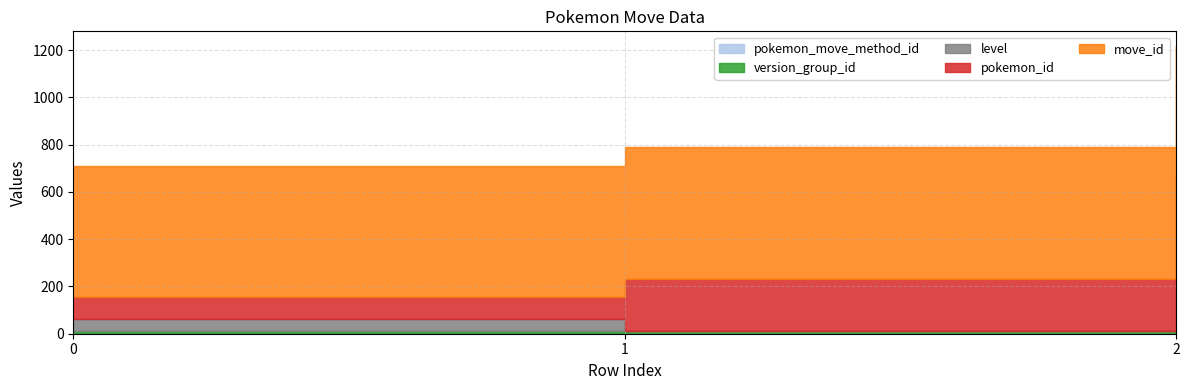

What is the sum of the version_group_id values at 2 and 1?

22